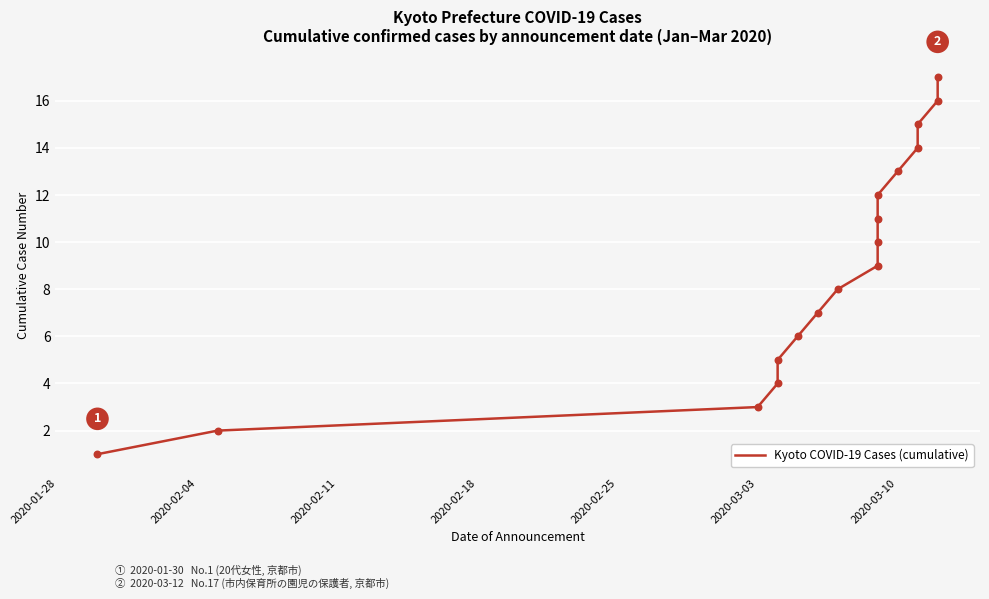

Between 2020-02-04 and 2020-01-28, which is larger?

2020-02-04